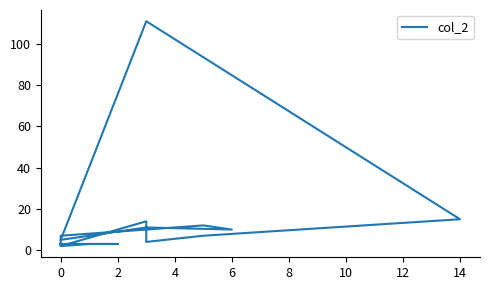

Count the number of categories in the chart.

18